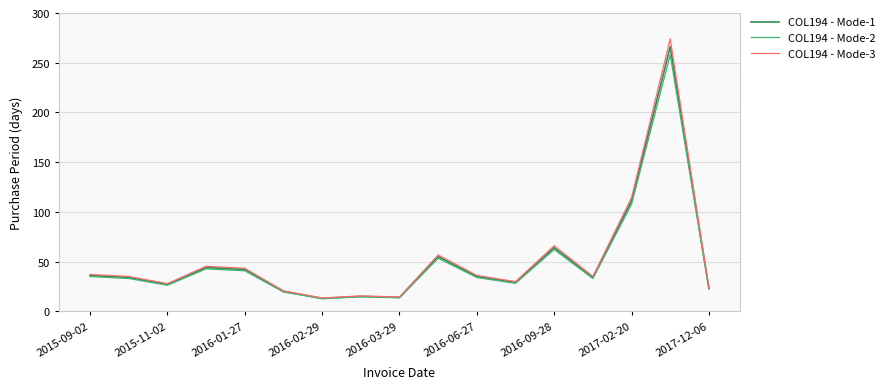

Which series has the largest range (max minus min)?

COL194 - Mode-3